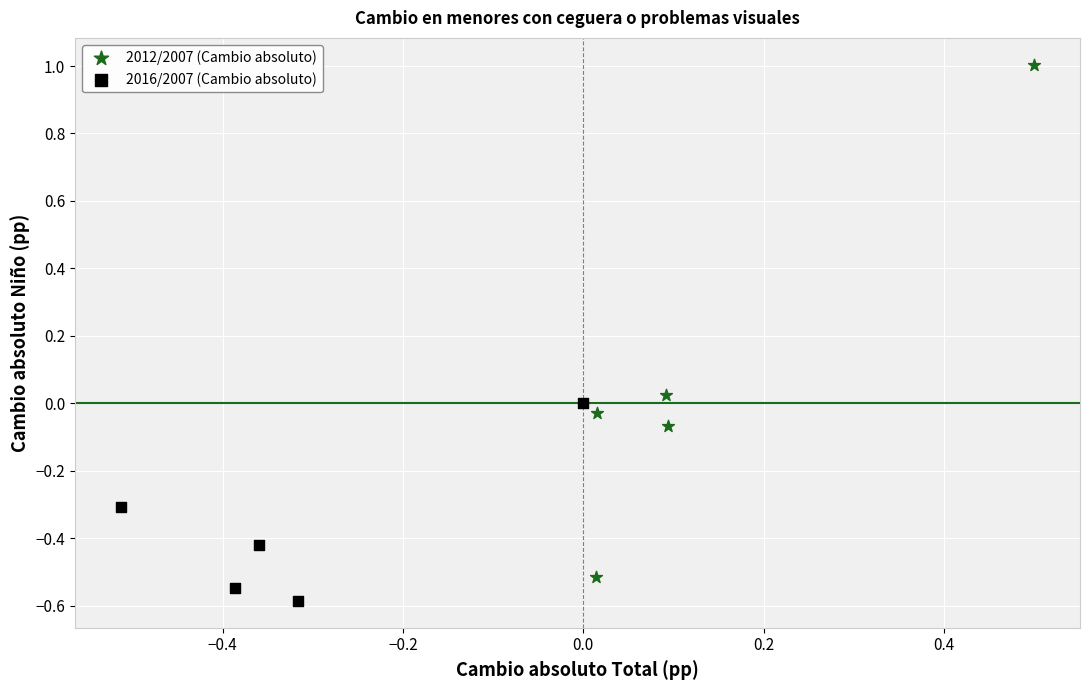

Which series has the widest spread of Y values?

2012/2007 (Cambio absoluto)